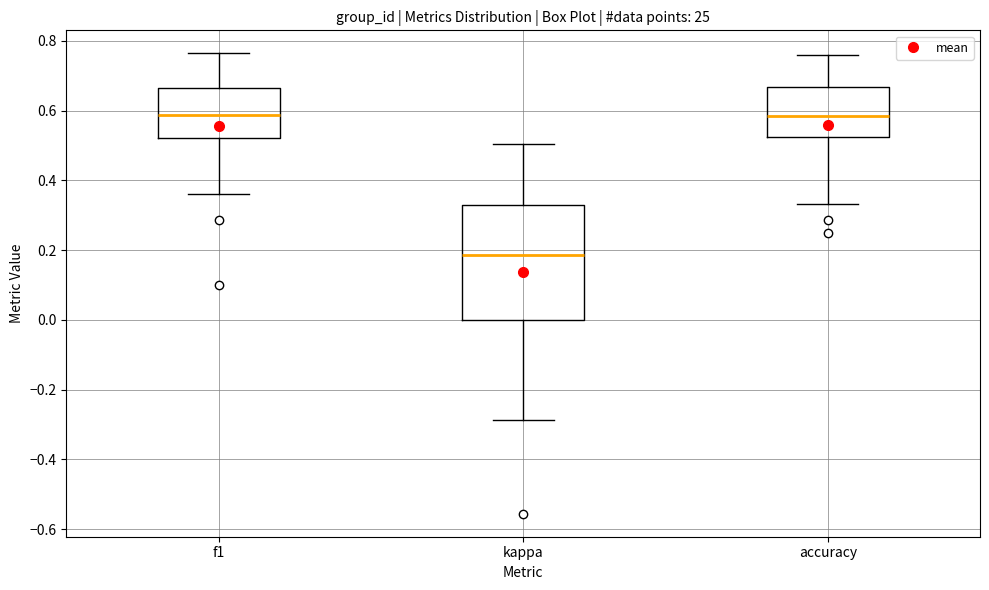

Reading left to right, read every box against the y-axis: the position of its median line, the range the box covers, and the ends of its whiskers. The values are not printed on the chart, so give them approximately, as read against the axis.

f1: median 0.58, box 0.52 to 0.66, whiskers 0.36 to 0.76
kappa: median 0.18, box 0.00 to 0.32, whiskers -0.28 to 0.50
accuracy: median 0.58, box 0.52 to 0.66, whiskers 0.34 to 0.76